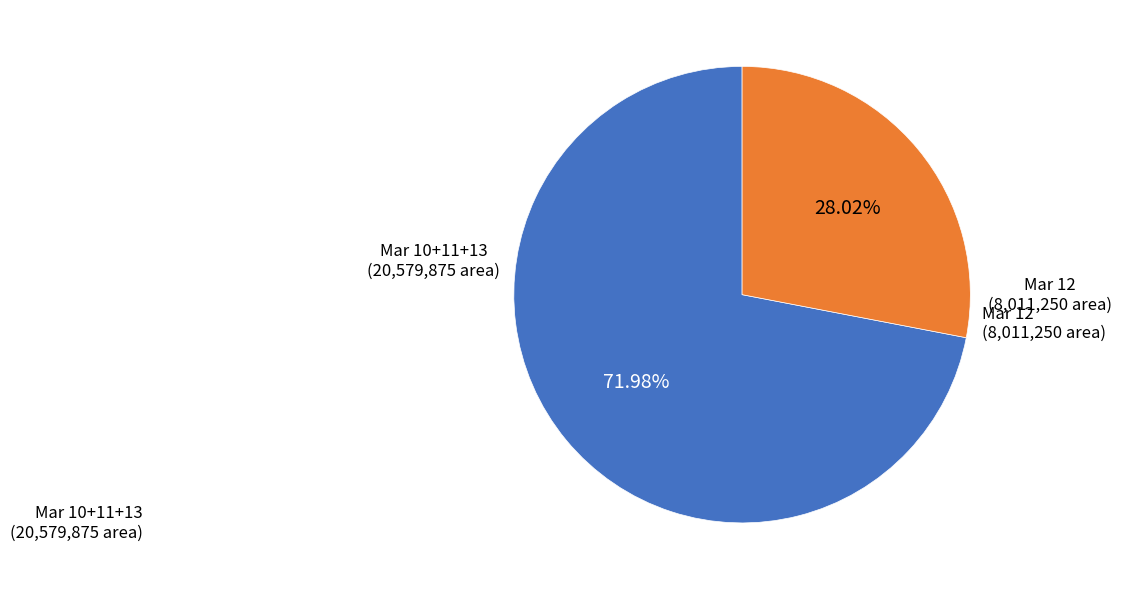

Between Mar 10+11+13 and Mar 12, which is larger?

Mar 10+11+13